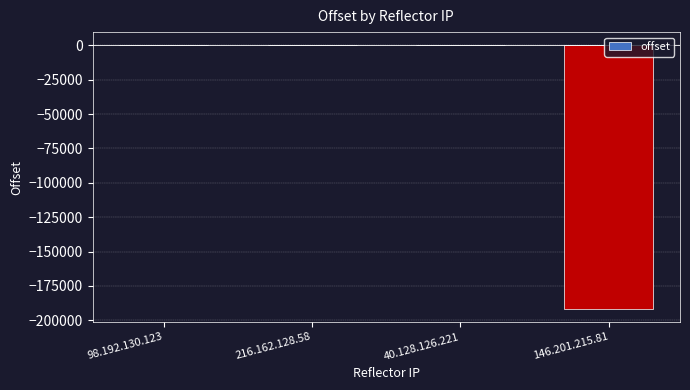

Does the chart contain stacked bars?

No